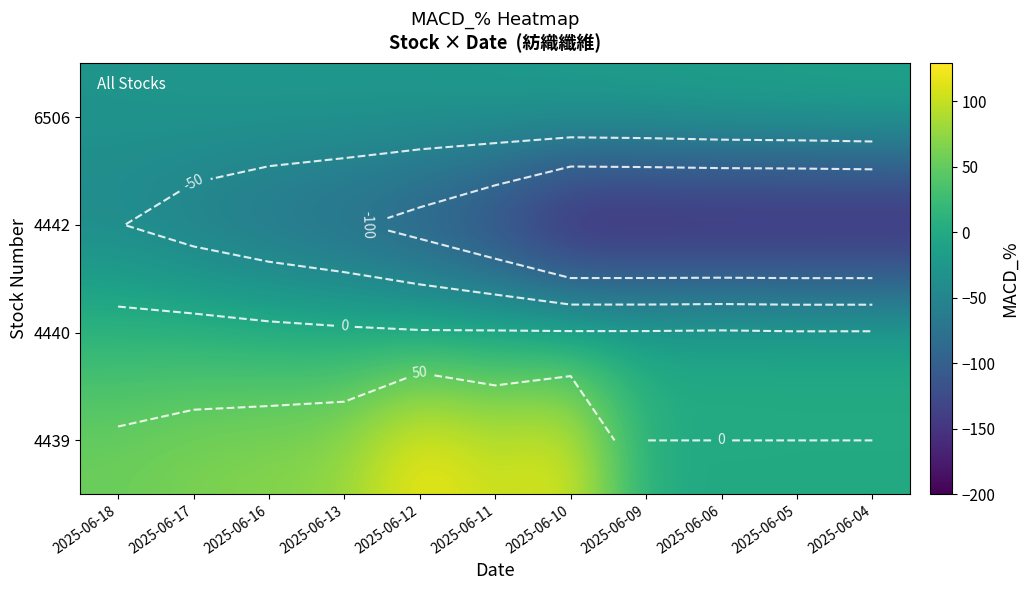

Between 2025-06-18 and 2025-06-10, which is larger?

2025-06-10